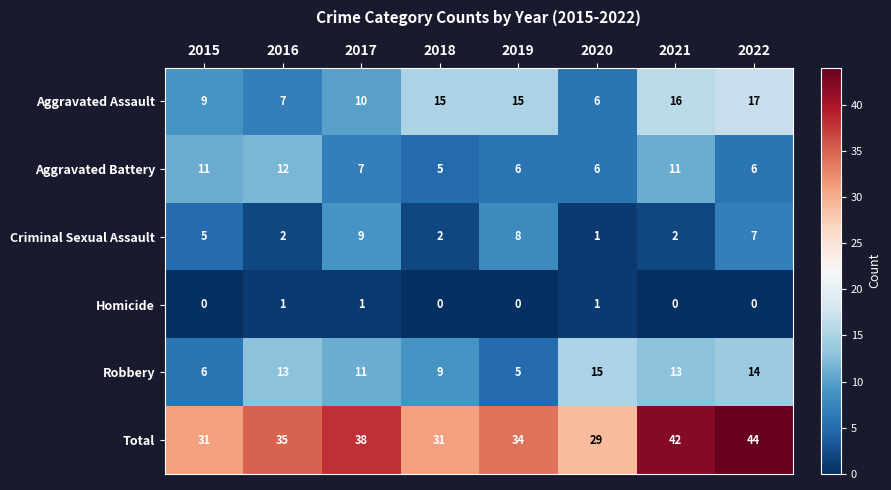

At how many categories does at least one series exceed 24?

8